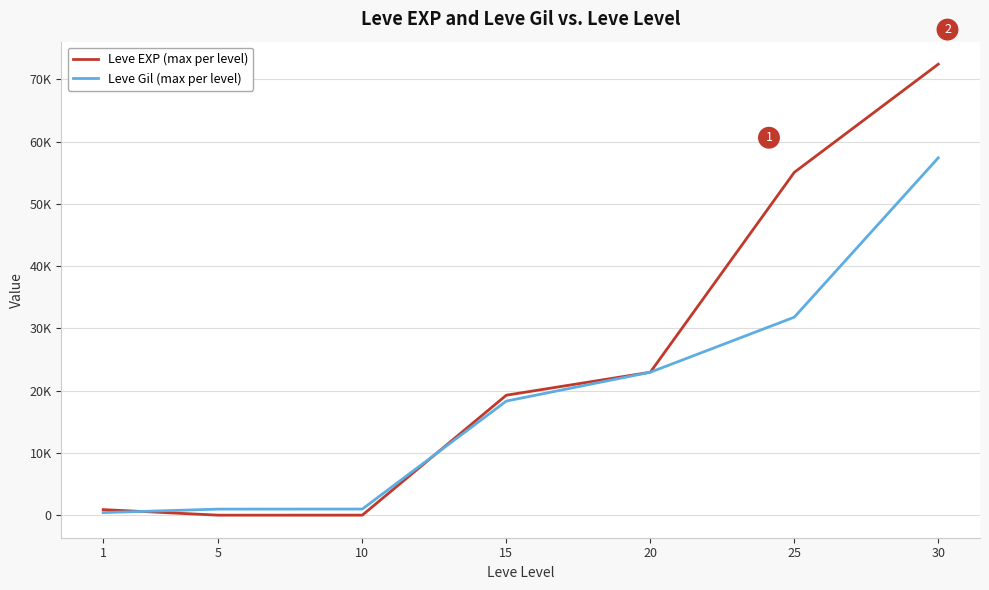

The value of Leve Gil (max per level) at 20 is 36681. True or false?

False